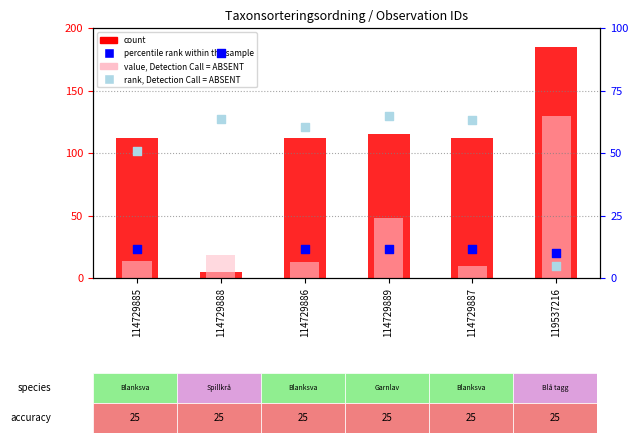

Which series has the largest Y range (max minus min)?

count